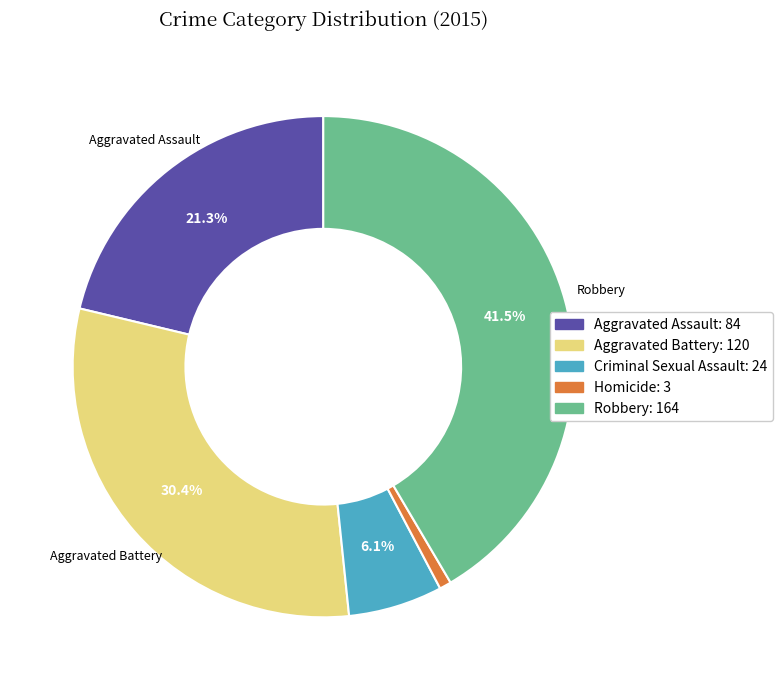

Rank the categories by value from highest to lowest.

Robbery, Aggravated Battery, Aggravated Assault, Criminal Sexual Assault, Homicide